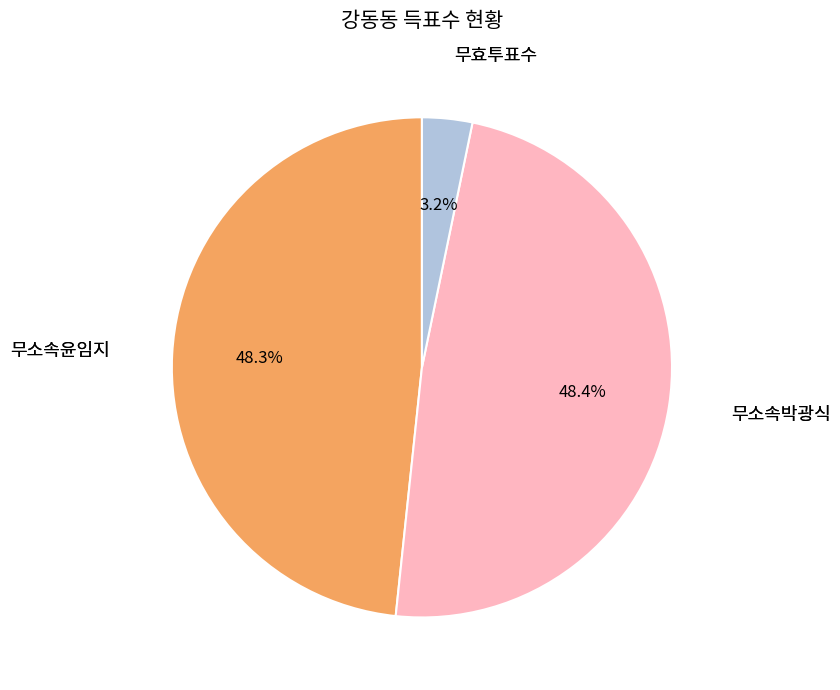

Does any single category account for the majority?

No